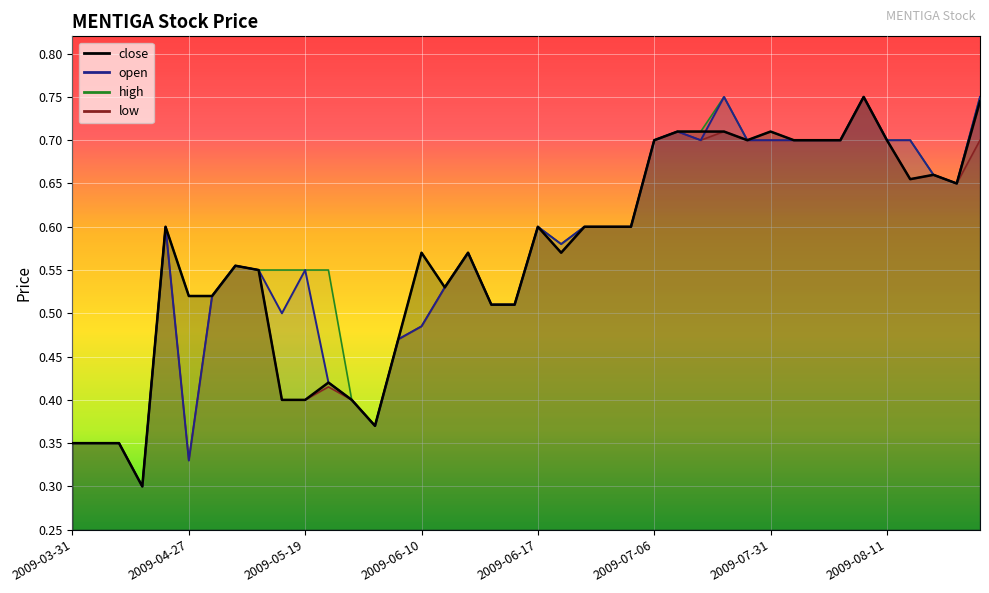

Is it true that close equals 1.2 at 2009-08-11?

False